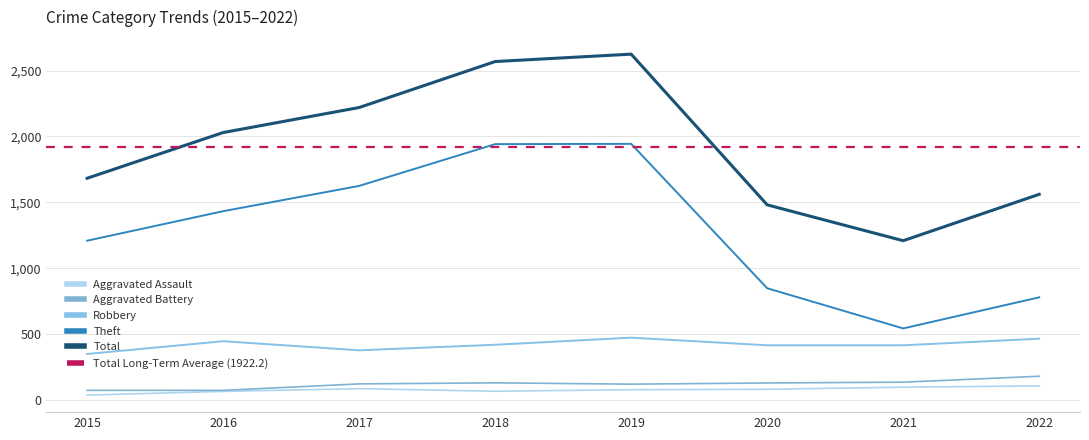

At which category does Theft reach its first local peak?

2019